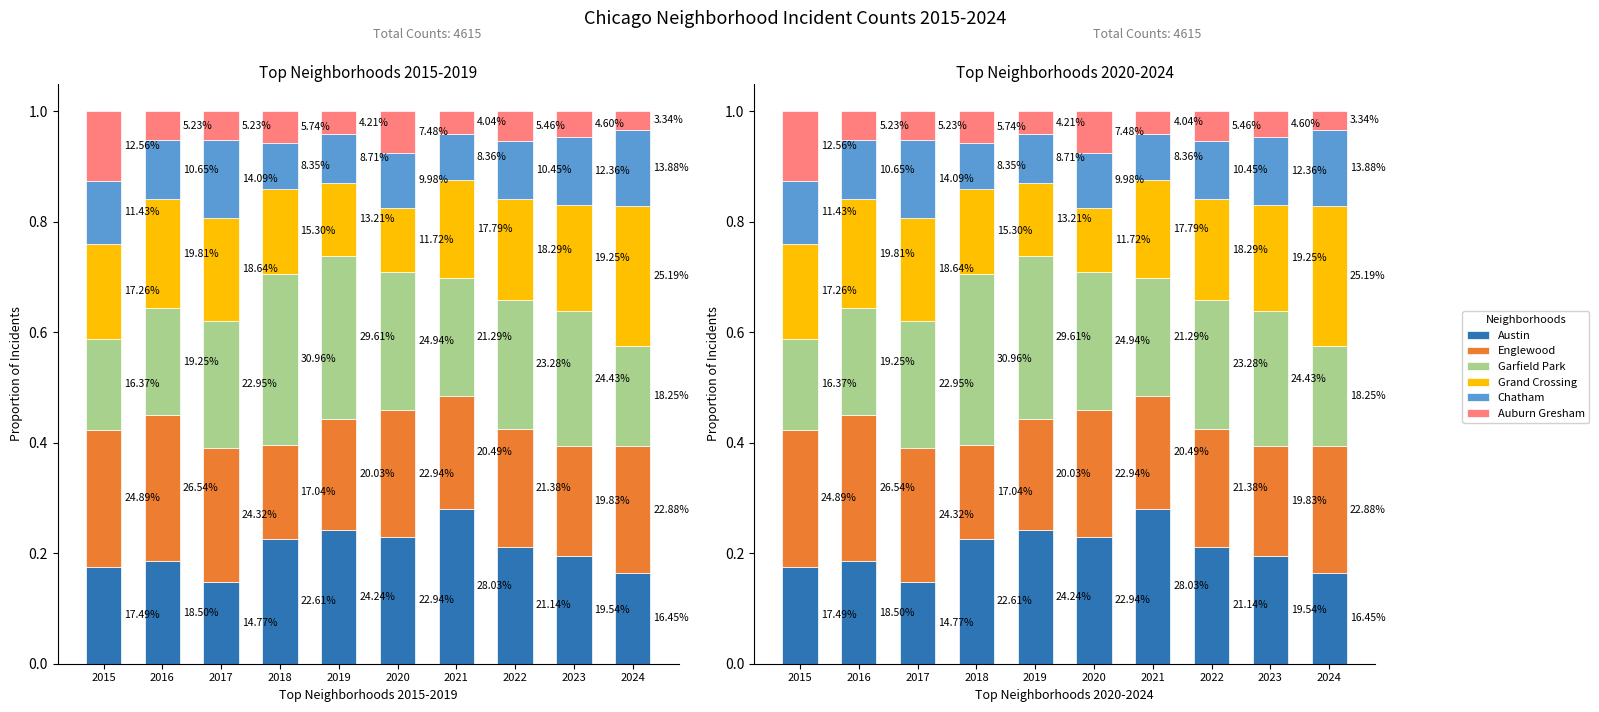

Between 2015 and 2017, which is larger?

2015